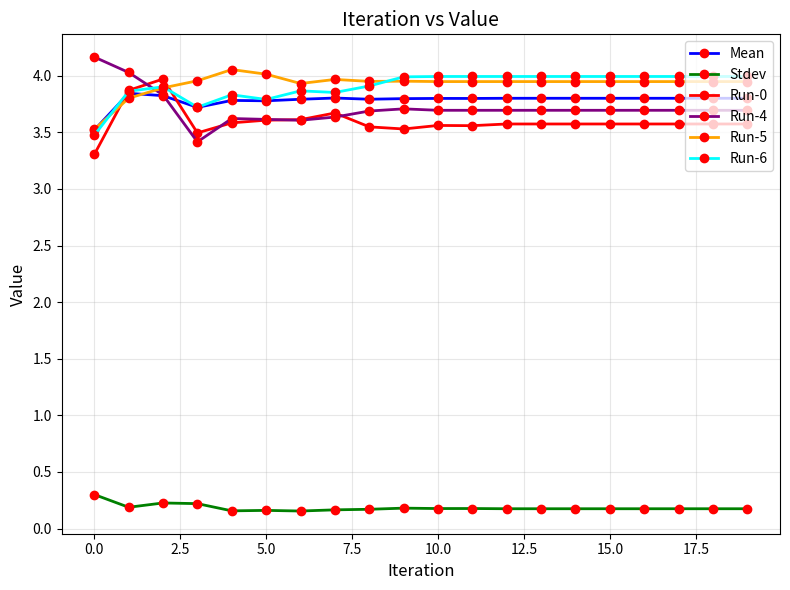

What is the difference between the maximum and minimum values in the Run-6 series?

0.5